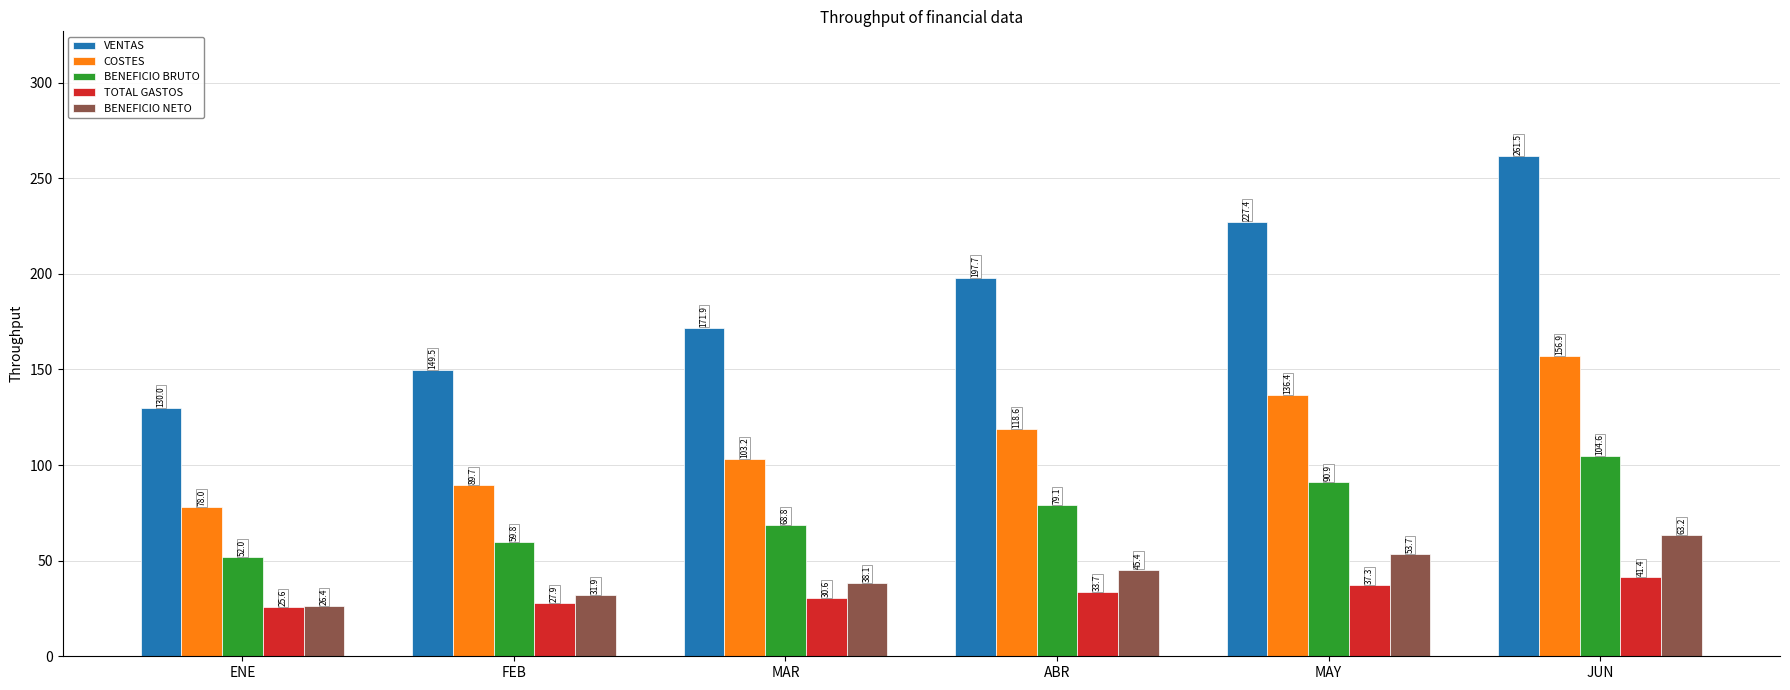

What is the minimum value for BENEFICIO NETO?

26.4